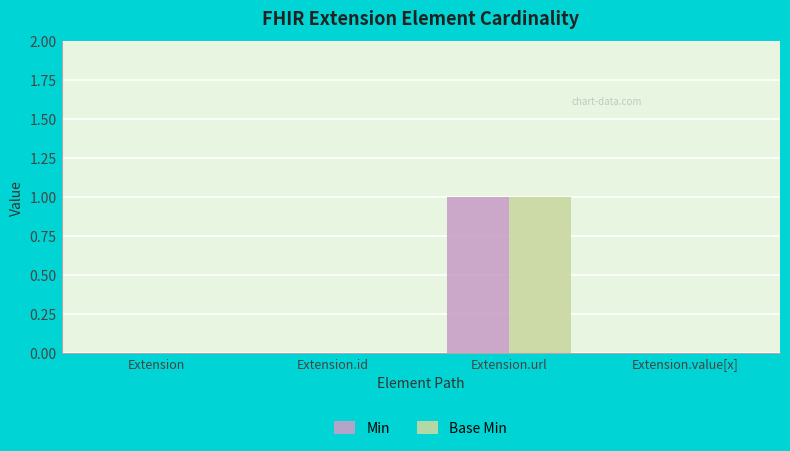

How many groups of bars are there?

4